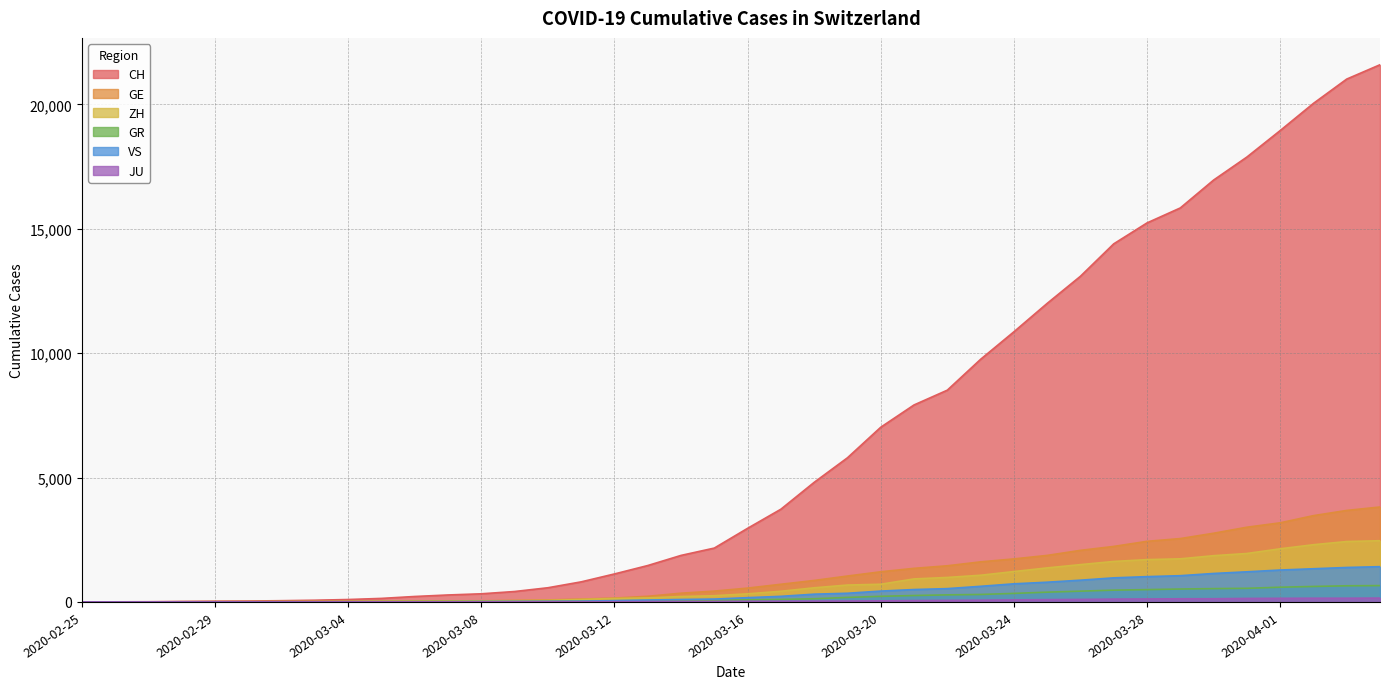

Between 2020-03-03 and 2020-03-25, which is larger?

2020-03-25